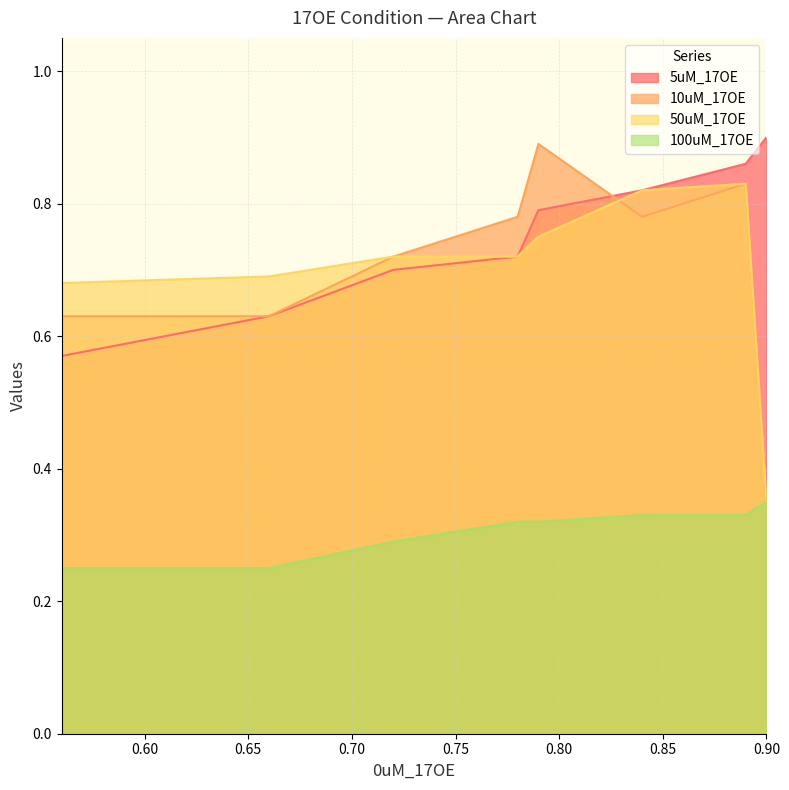

The value of 5uM_17OE at 0.75 is 0.7. True or false?

True